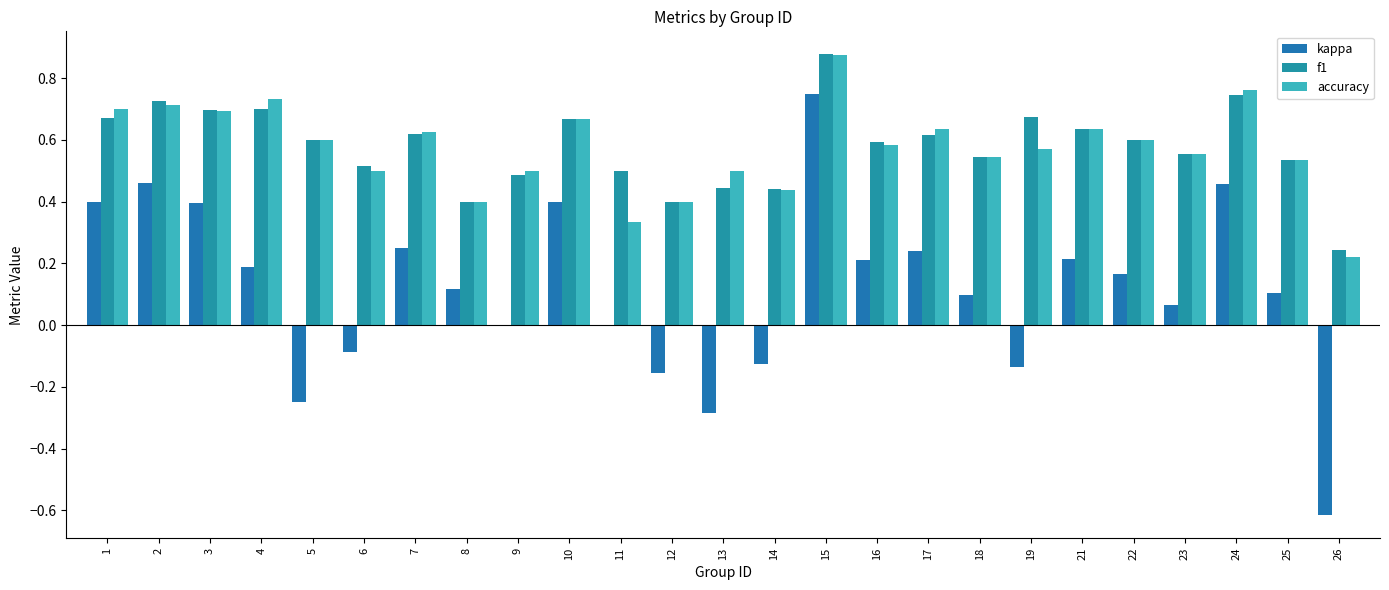

At which category is the sum across all series the highest?

15